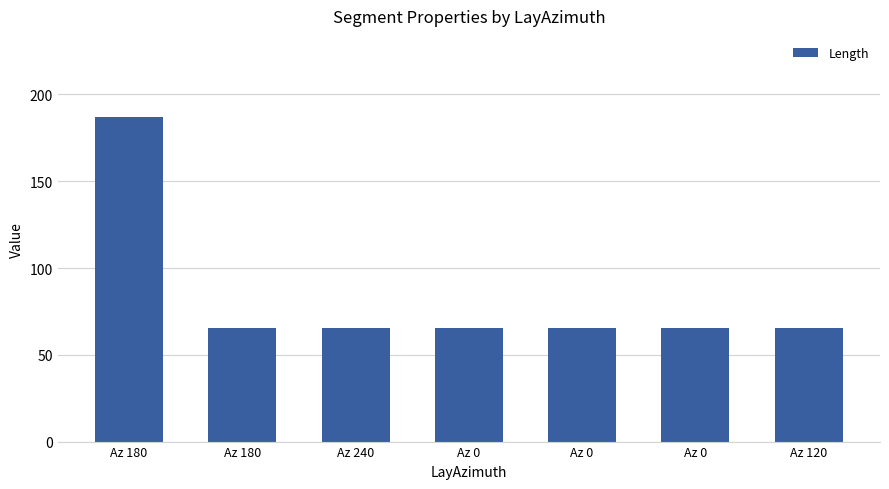

What is the average value?

82.9